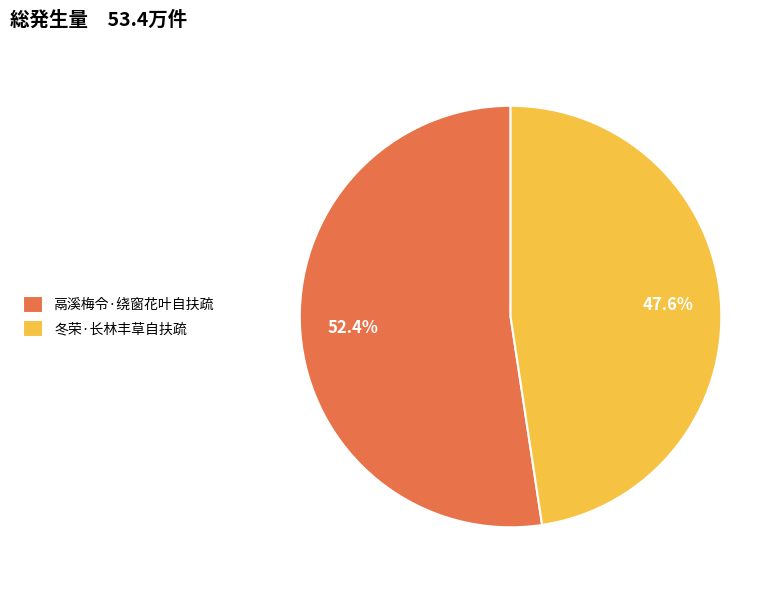

To the nearest percent, what is the combined percentage of 冬荣·长林丰草自扶疏 and 鬲溪梅令·绕窗花叶自扶疏?

100%